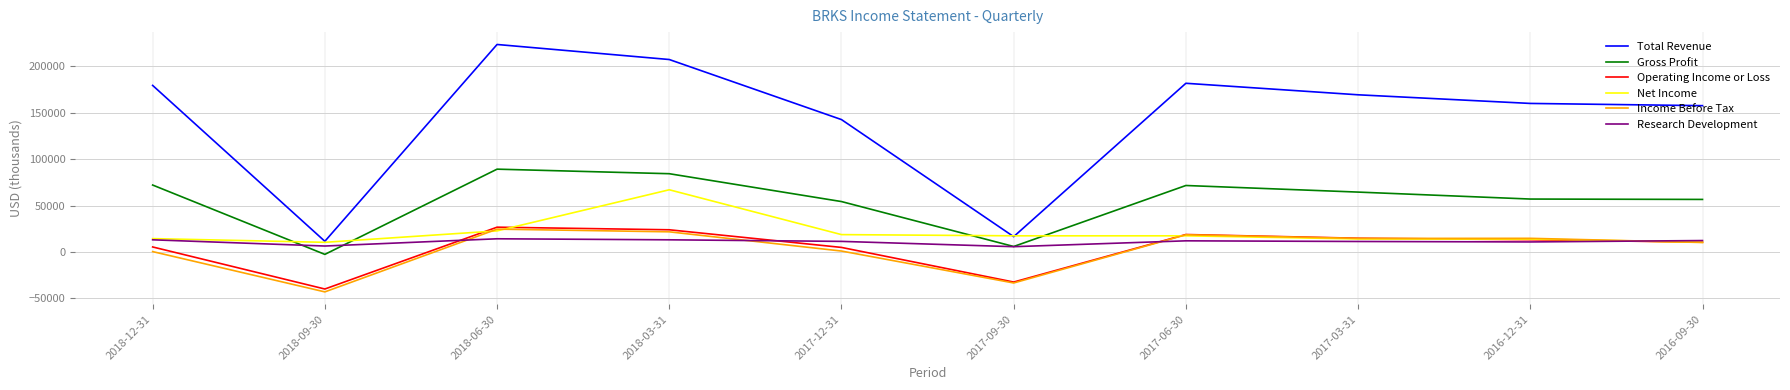

The Gross Profit series shows 57000 at 2016-12-31. True or false?

True